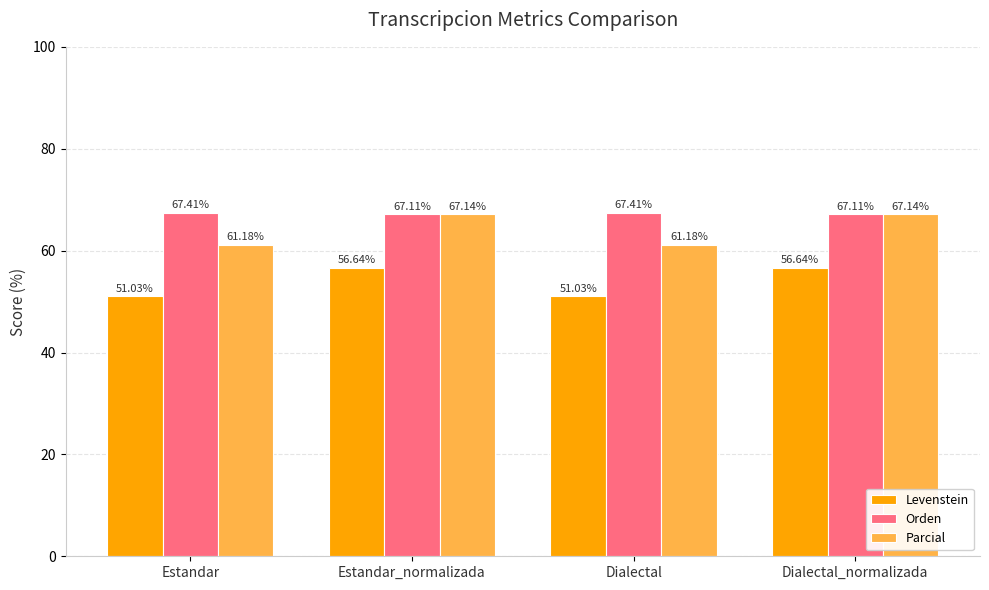

What is the label of the 4th bar from the left?

Dialectal_normalizada